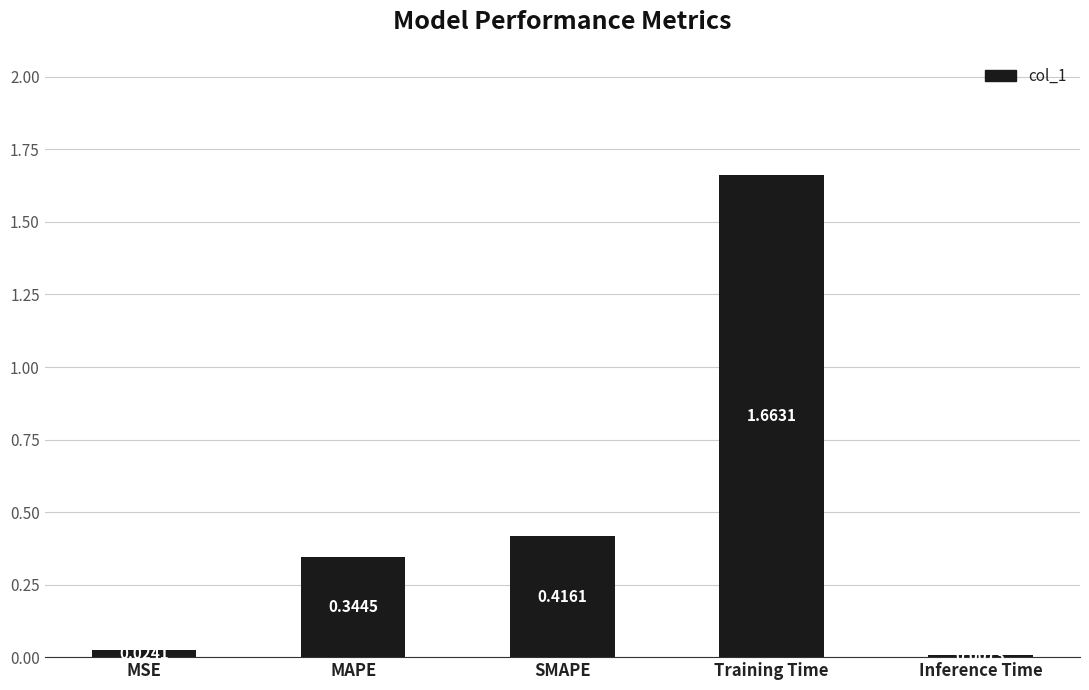

Rank the categories by value from lowest to highest.

Inference Time, MSE, MAPE, SMAPE, Training Time